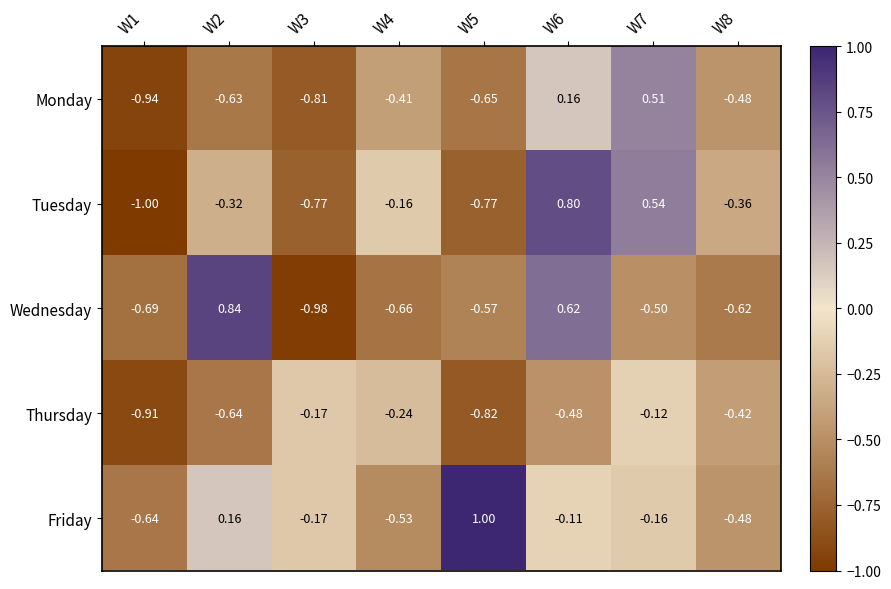

Rank the series by their maximum value, from highest to lowest.

Friday, Wednesday, Tuesday, Monday, Thursday